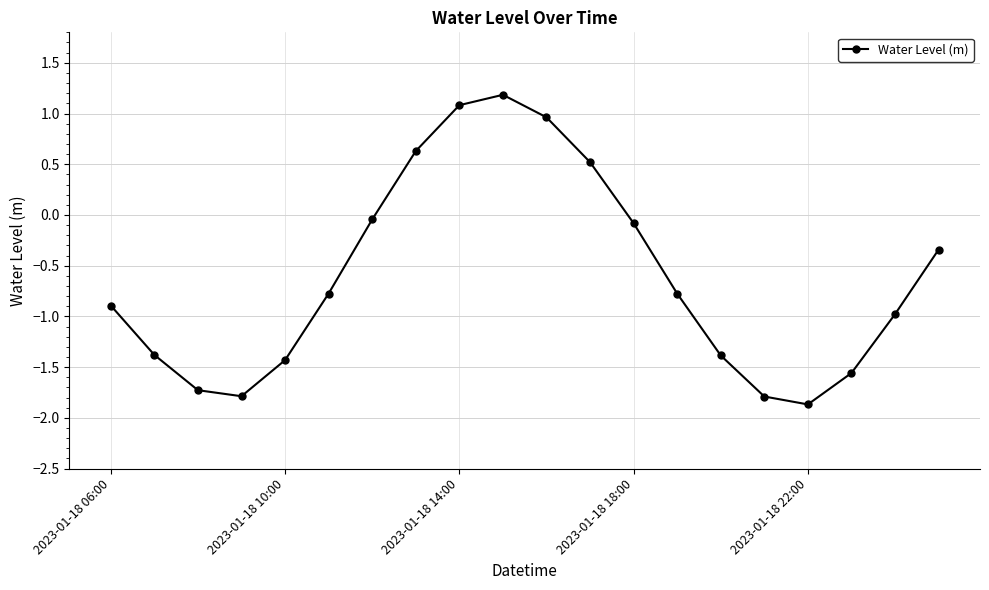

What is the value of the 8th point from the left?

0.6